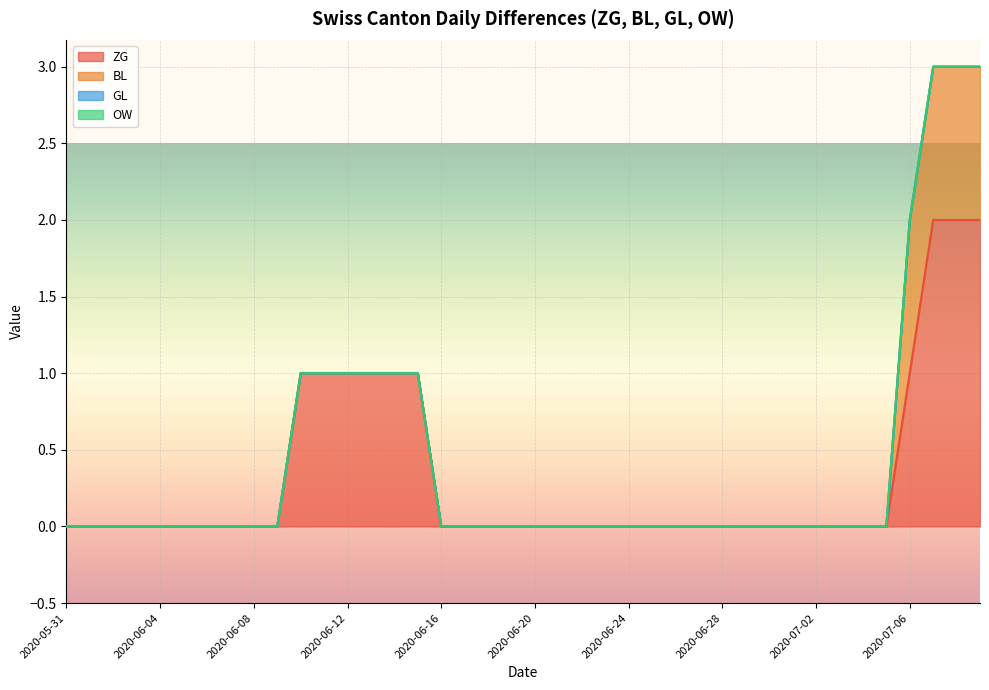

True or false: BL has a value of 2 at 2020-07-08.

False